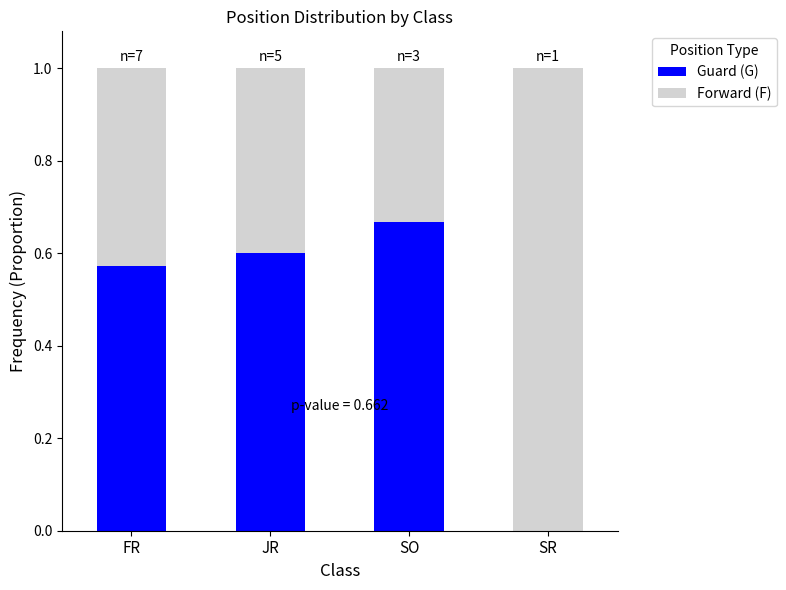

Are the bars grouped side by side (vs. stacked)?

No